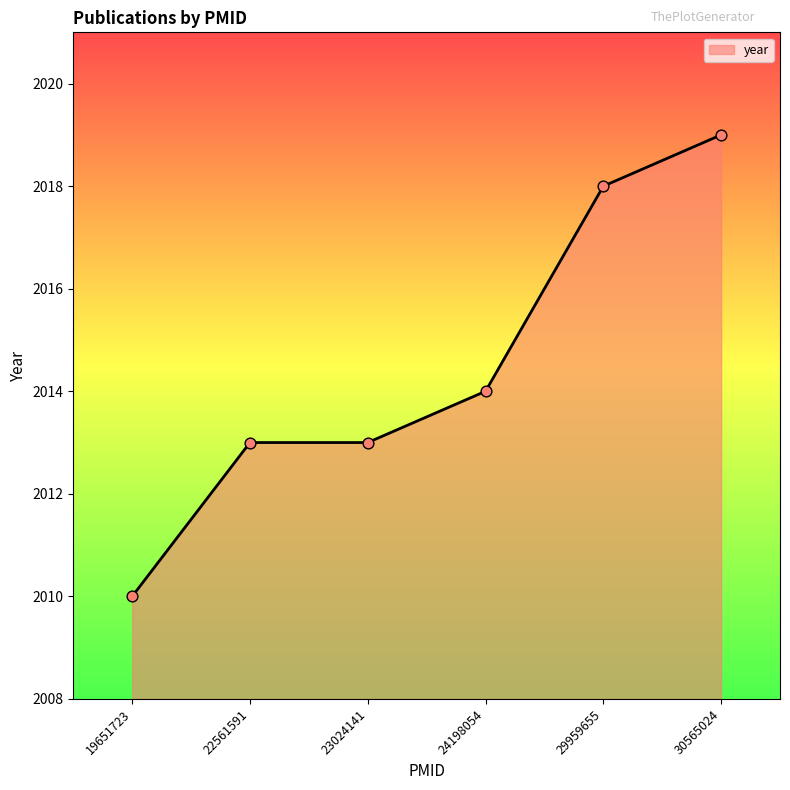

Approximately how many times larger is the value at 19651723 compared to 29959655?

1.0